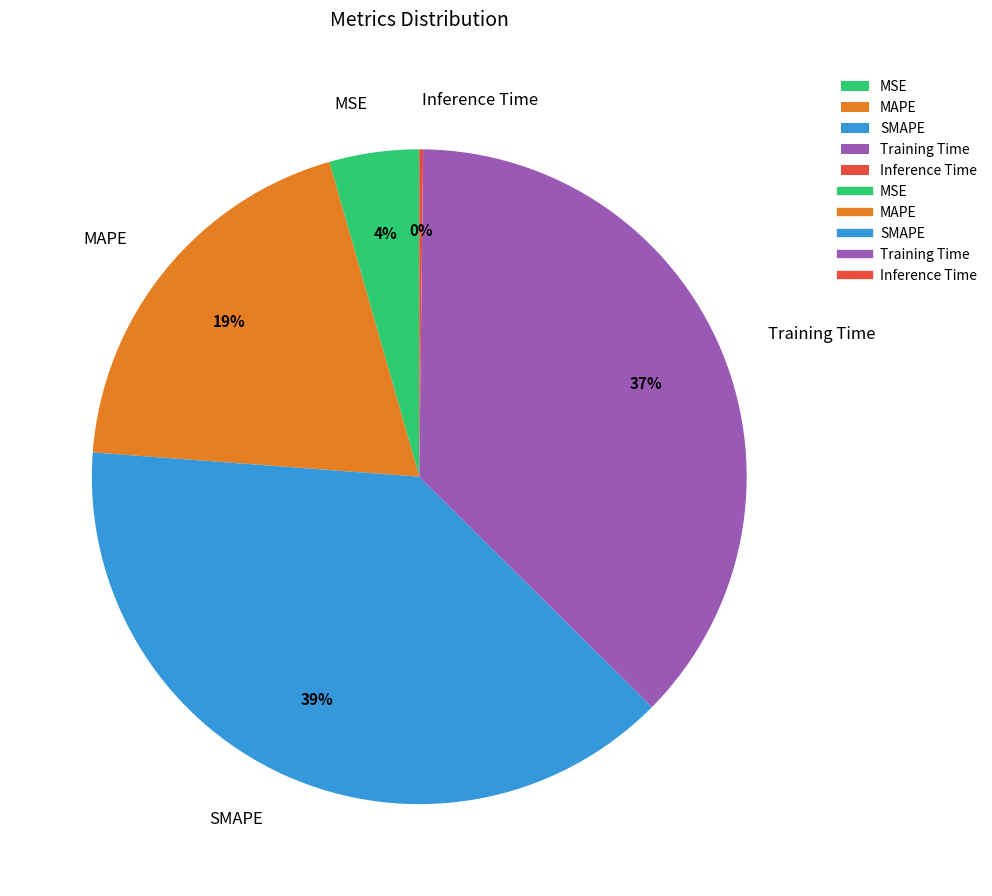

What percentage is the MSE slice, to the nearest percent?

4%